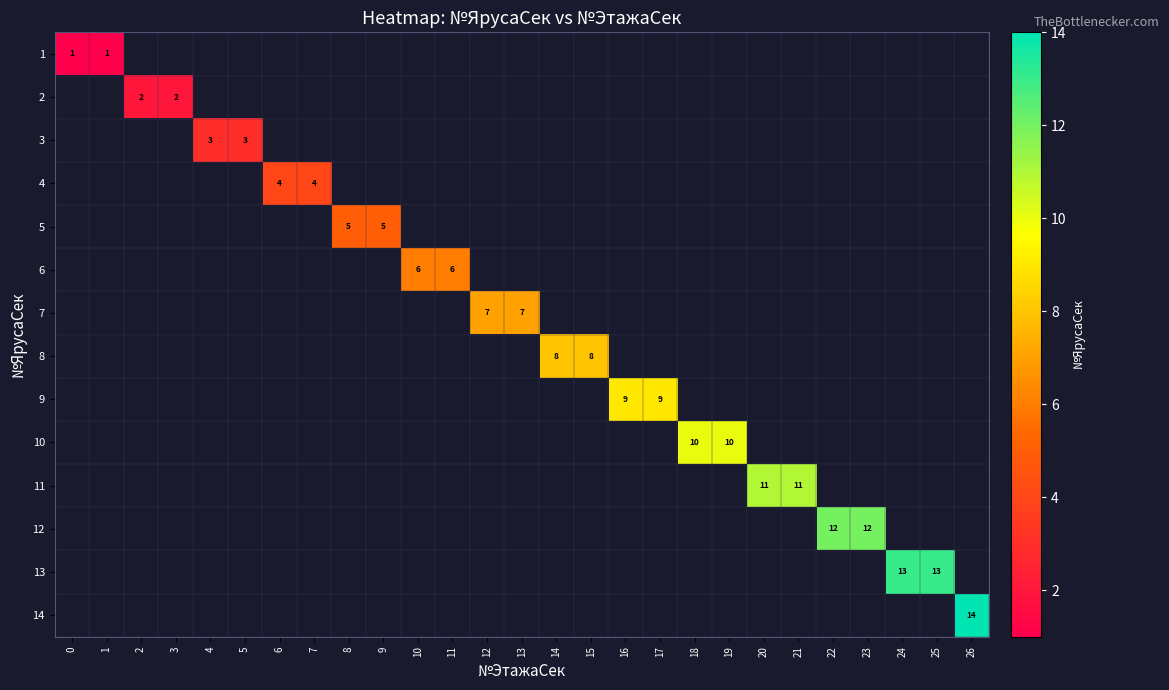

Which label corresponds to the largest value in the chart?

26